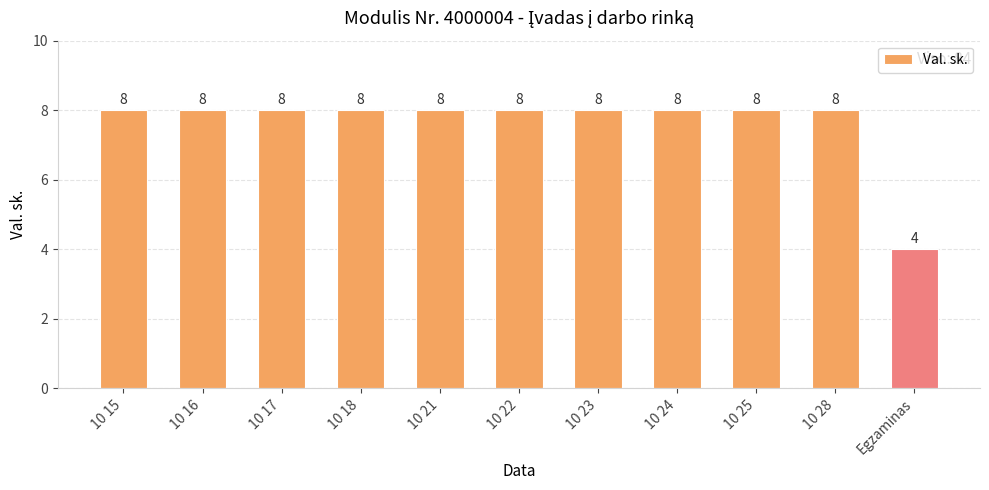

What is the value of the 2nd bar from the left?

8